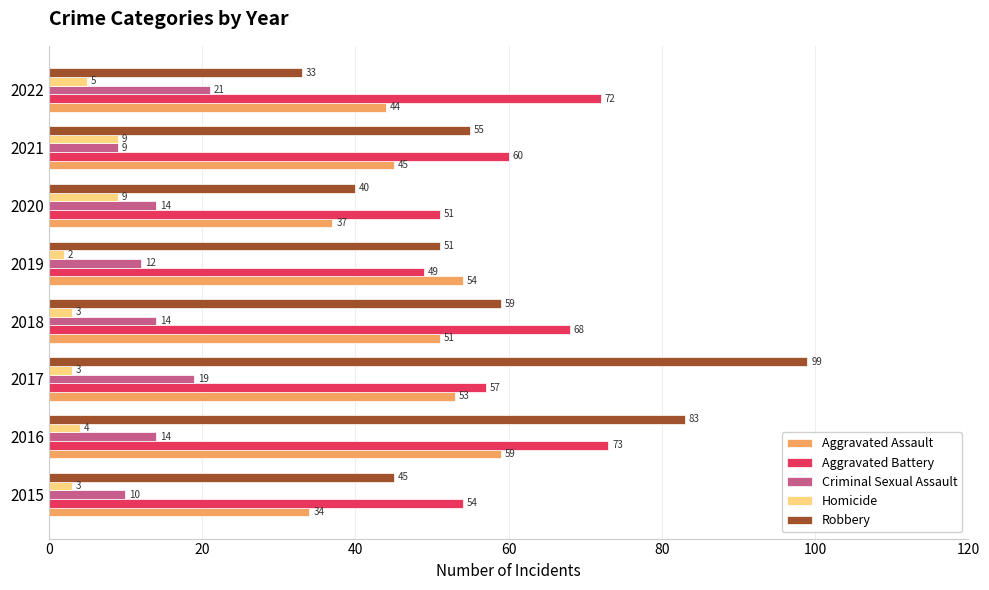

What is the difference between the second highest and minimum values in the Aggravated Battery series?

23